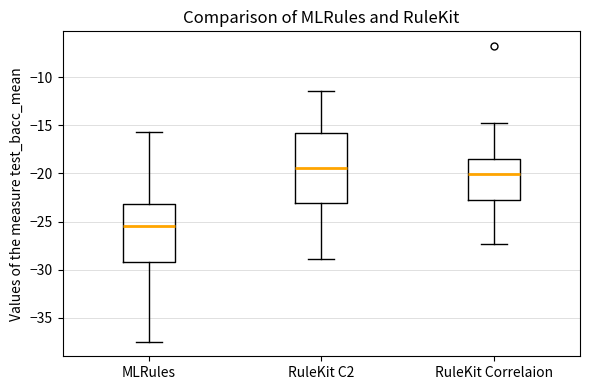

Reading left to right, transcribe this box plot: for each box, give where its median line is, the range the box spans, and where its two whiskers end, as read against the y-axis. The values are not printed on the chart, so give them approximately, as read against the axis.

MLRules: median -25.5, box -29.0 to -23.0, whiskers -37.5 to -15.5
RuleKit C2: median -19.5, box -23.0 to -16.0, whiskers -29.0 to -11.5
RuleKit Correlaion: median -20.0, box -22.5 to -18.5, whiskers -27.5 to -14.5